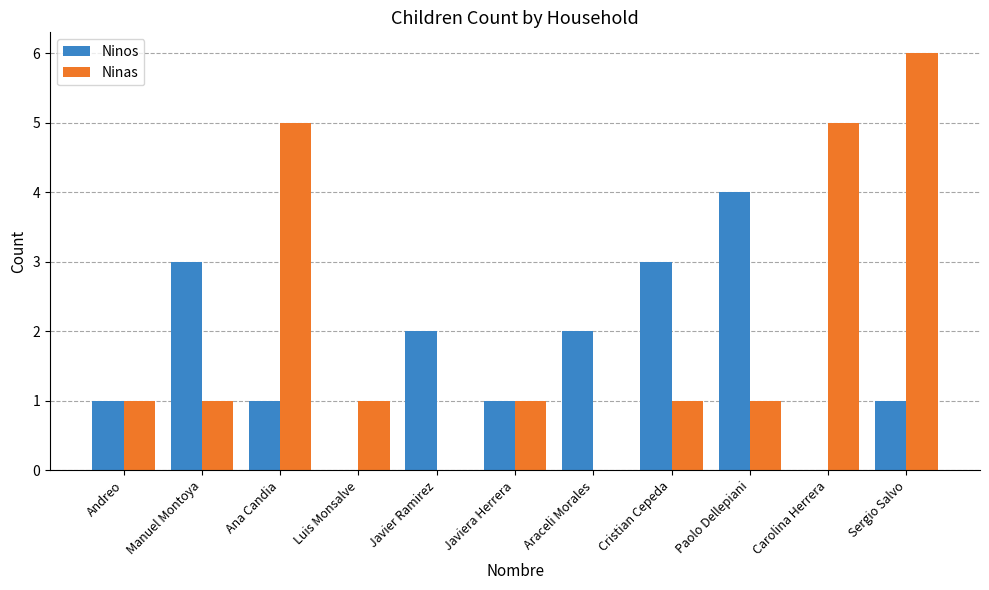

What is the spread (max minus min) of values at Paolo Dellepiani?

3